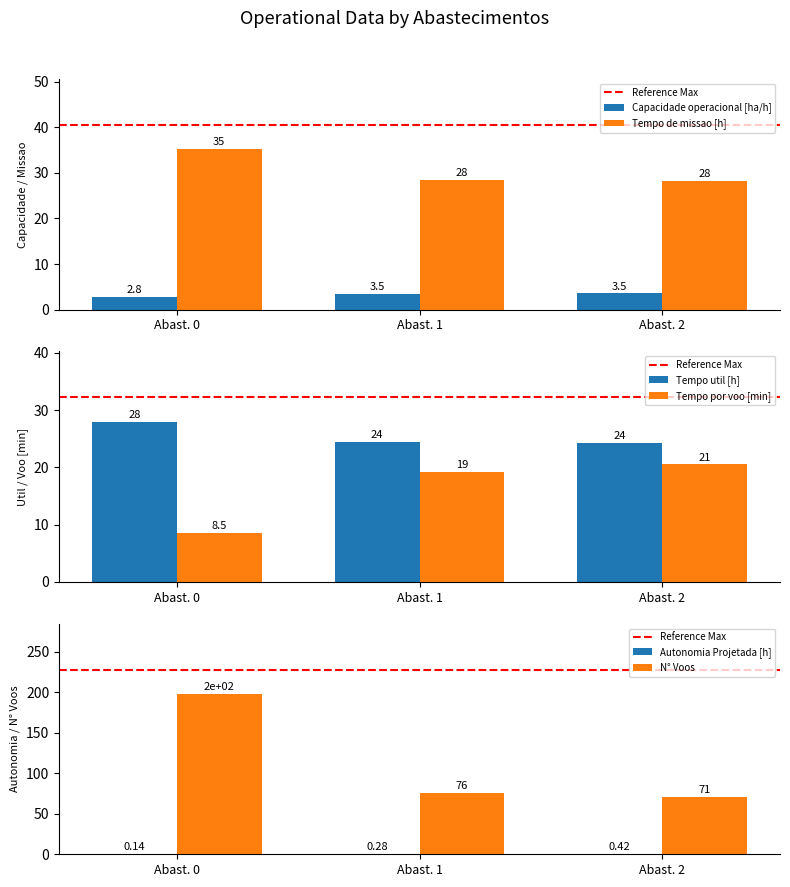

What is the sum of the N° Voos values at Abast. 0 and Abast. 1?

274.0